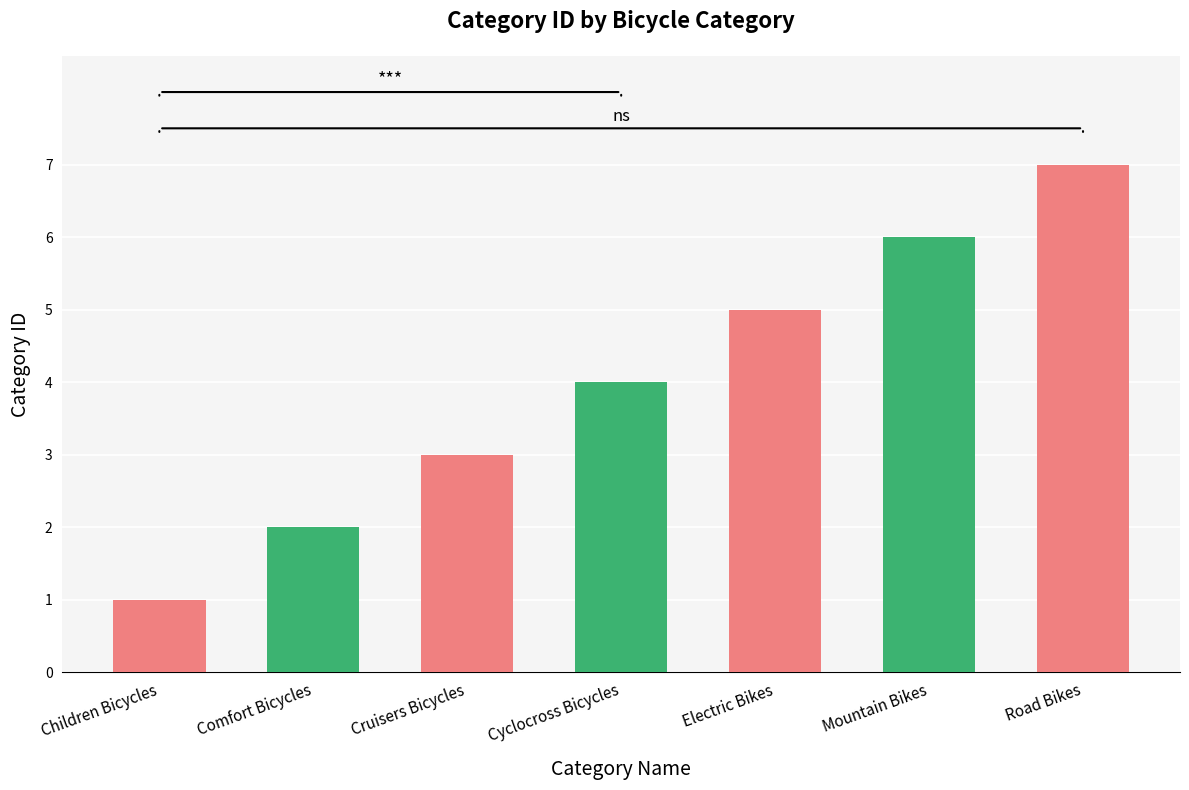

What value does the data have at Mountain Bikes?

6